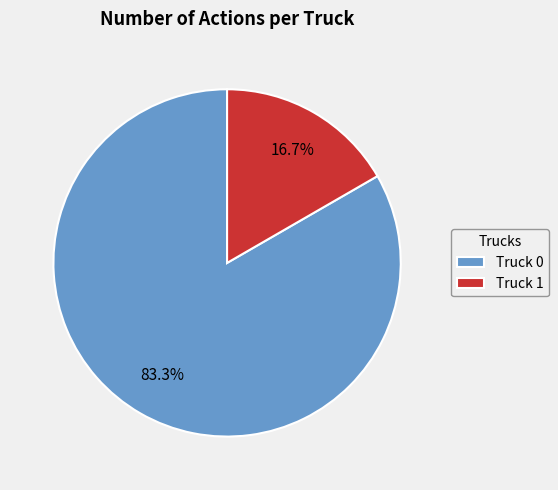

Which category has the biggest portion of the pie?

Truck 0